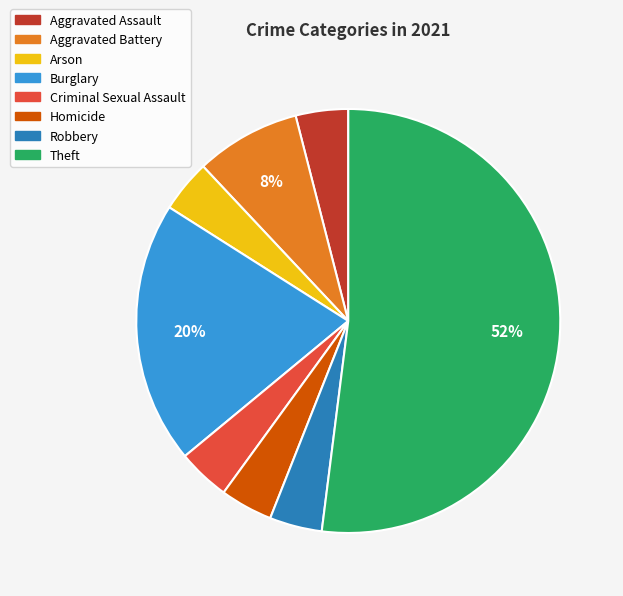

To the nearest percent, what is the average slice percentage?

12%